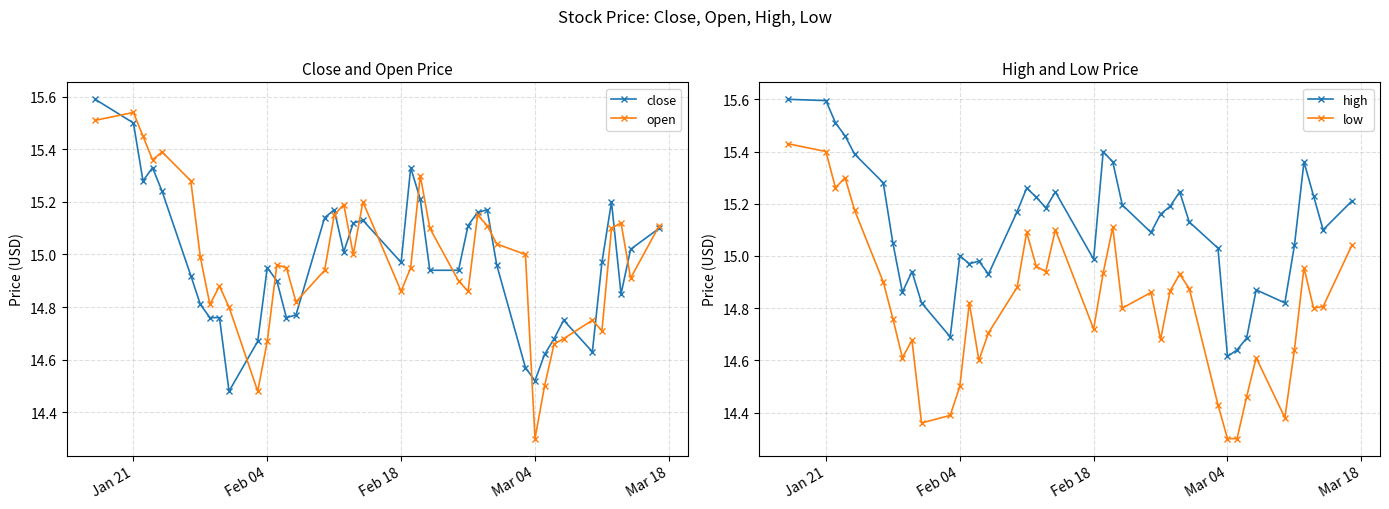

True or false: open has more than 0 interior local peaks.

True